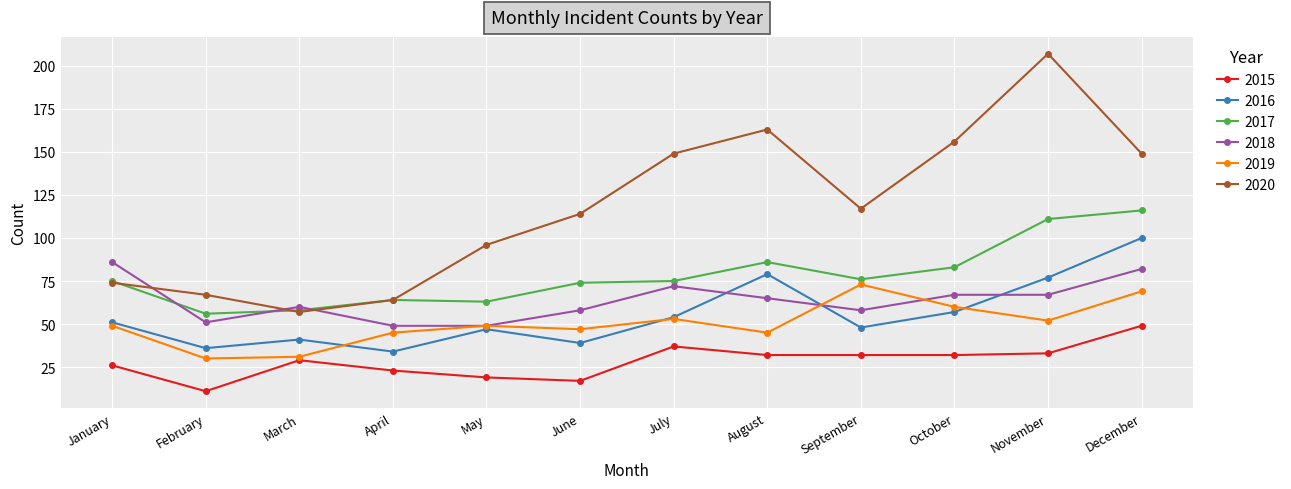

What is the spread (max minus min) of values at September?

85